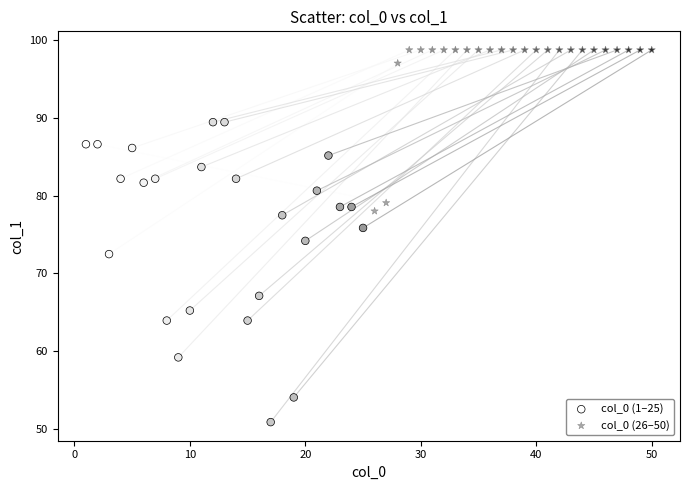

Which series has the largest Y range (max minus min)?

col_0 (1–25)